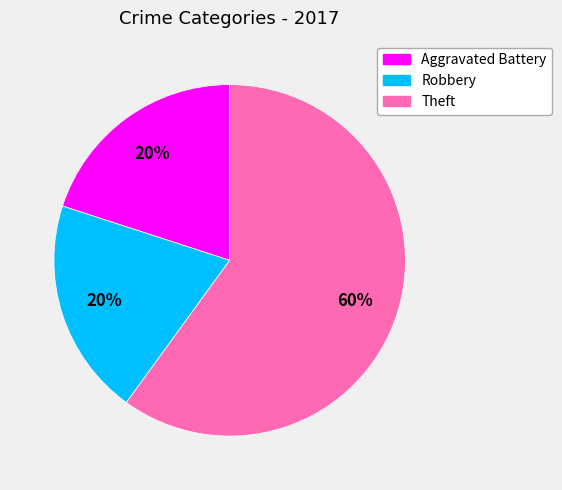

To the nearest percent, what is the difference between the largest and smallest slice percentages?

40%